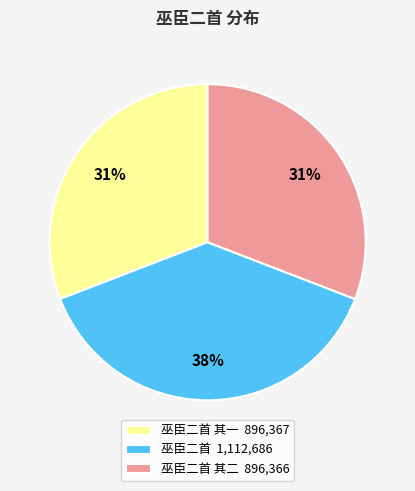

To the nearest percent, what is the average slice percentage?

33%